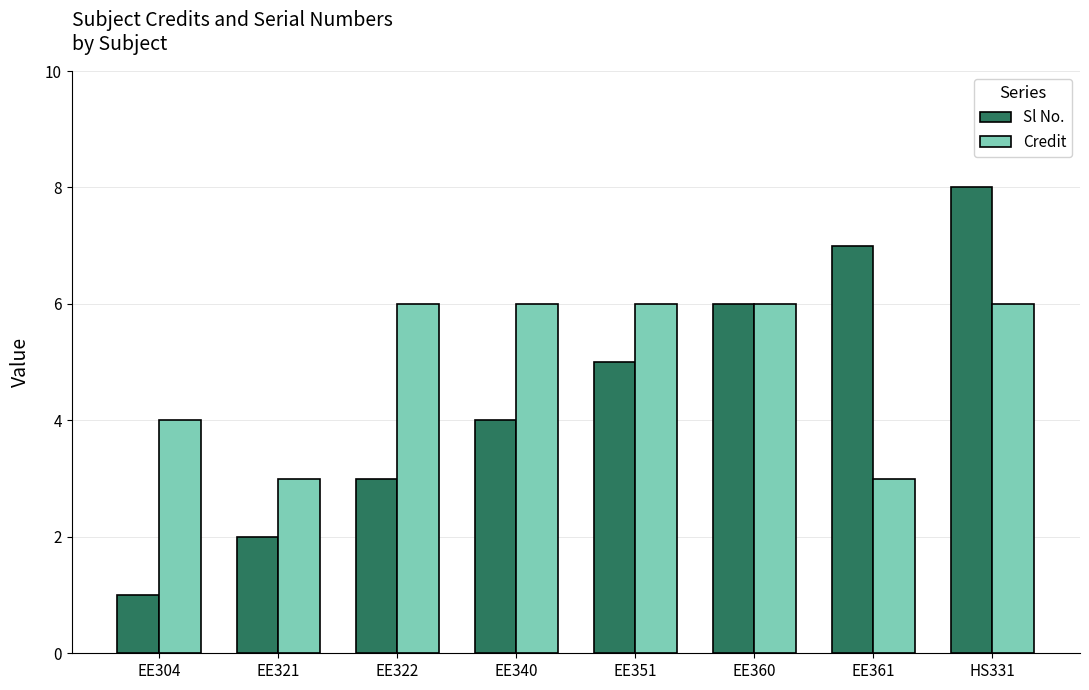

Which series has the largest total across all categories?

Credit